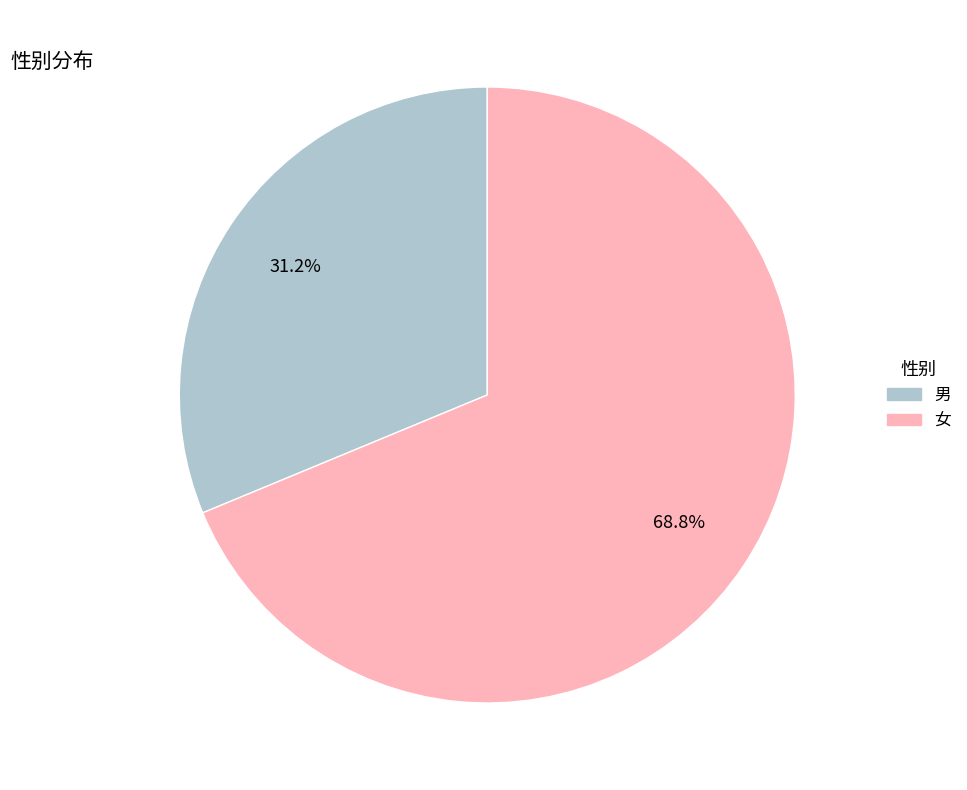

The 女 slice represents 69% of the pie. True or false?

True